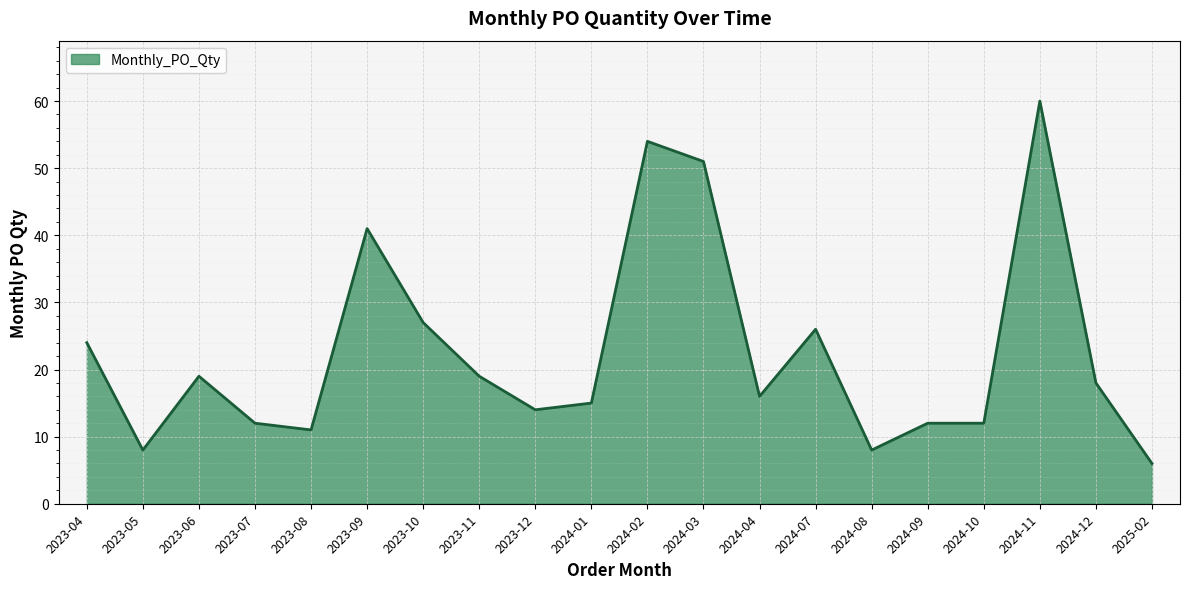

What is the ratio of the value at 2023-07 to the value at 2023-11?

0.6